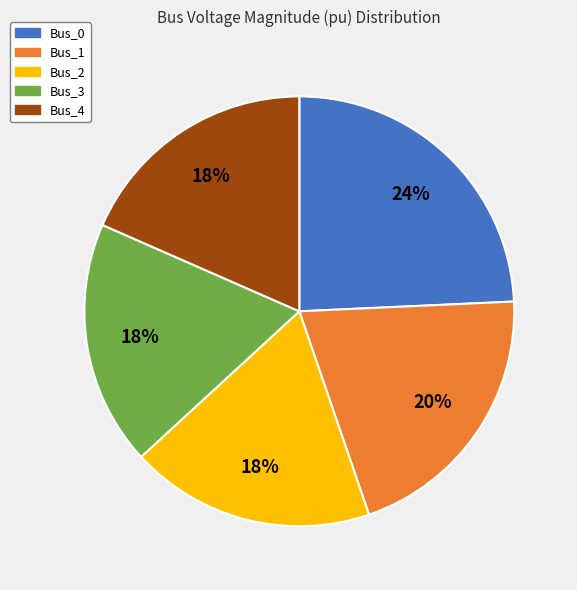

The Bus_0 slice represents 24% of the pie. True or false?

True